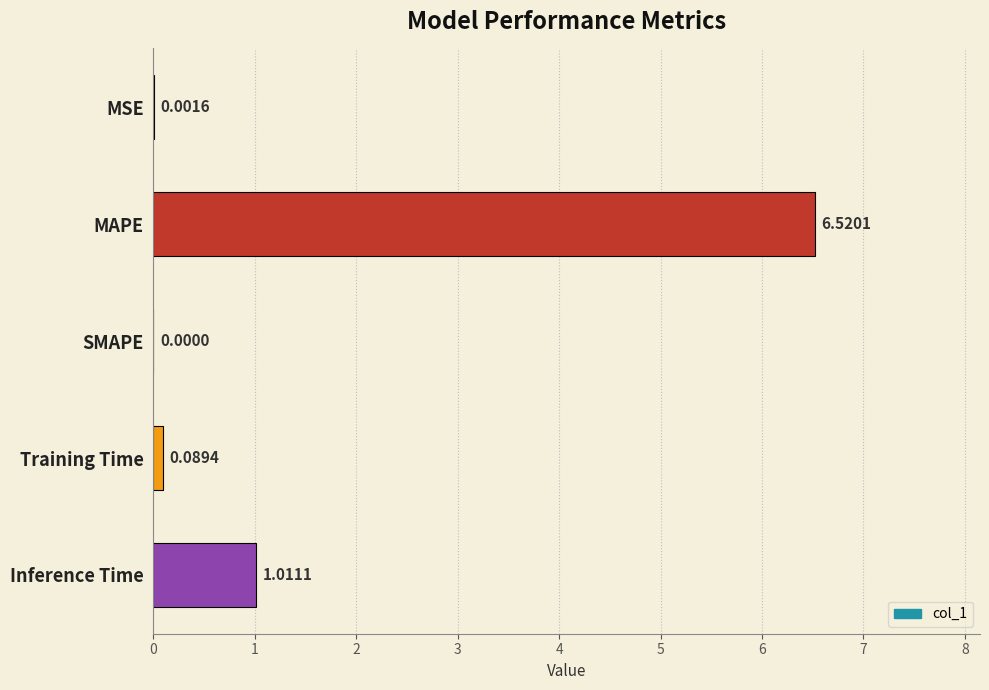

What is the sum of all values?

7.6